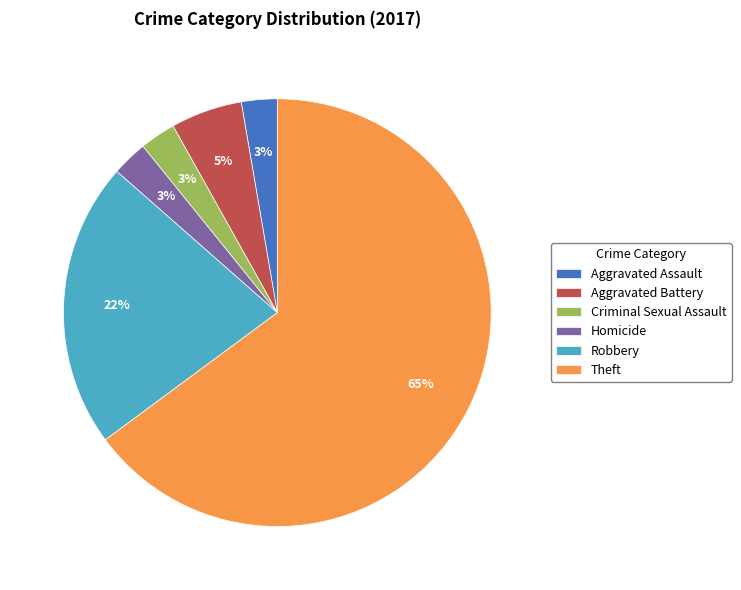

Combined, do Theft and Aggravated Battery account for over 50%?

Yes